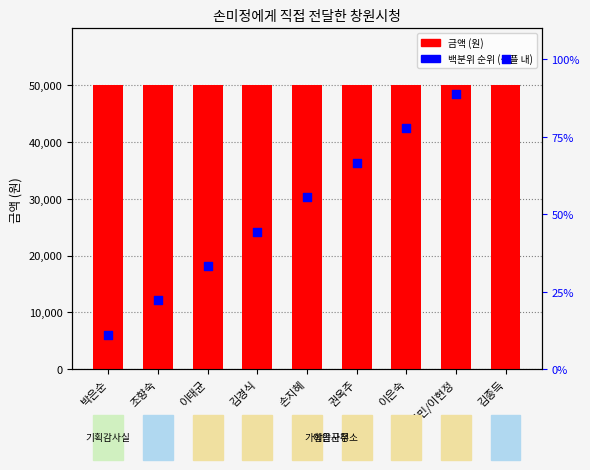

What are all the series names shown in the legend?

금액 (원), 백분위 순위 (샘플 내)